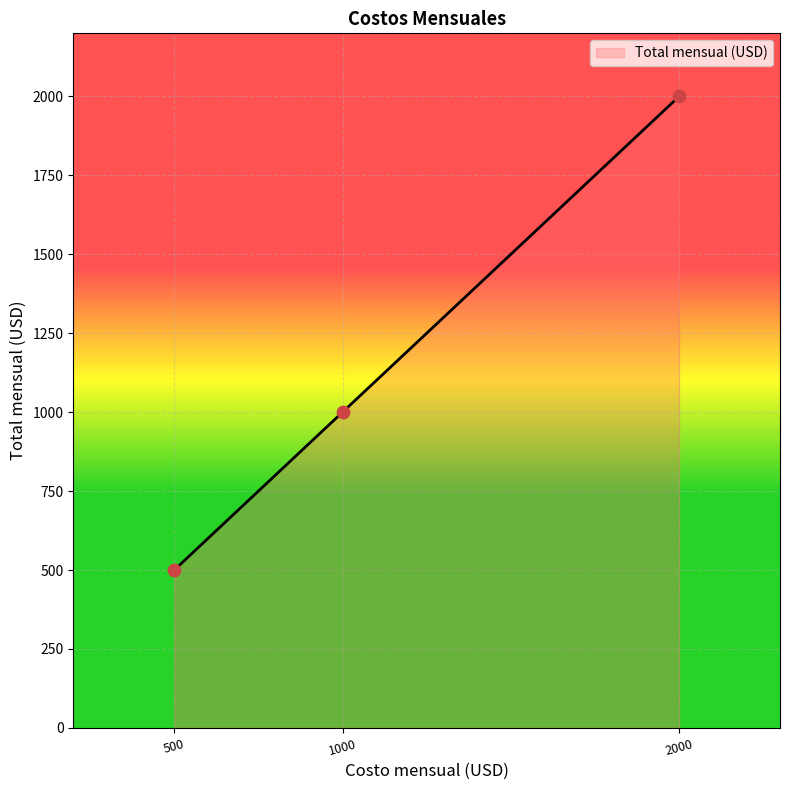

What is the change in value from 500 to 1000?

+500